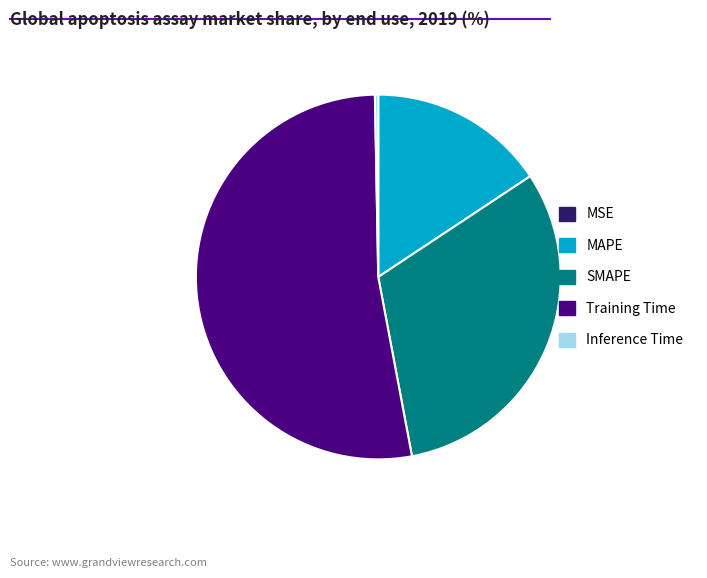

What is the largest slice in the pie chart?

Training Time